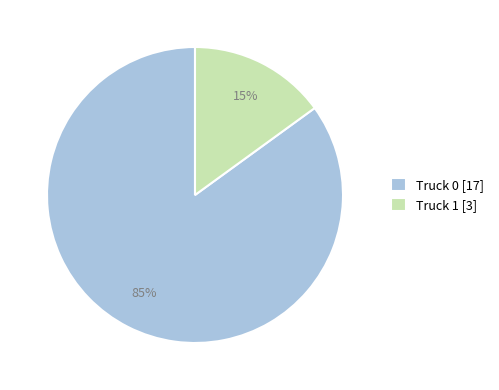

To the nearest percent, what is the difference between the Truck 0 and Truck 1 slice percentages?

70%